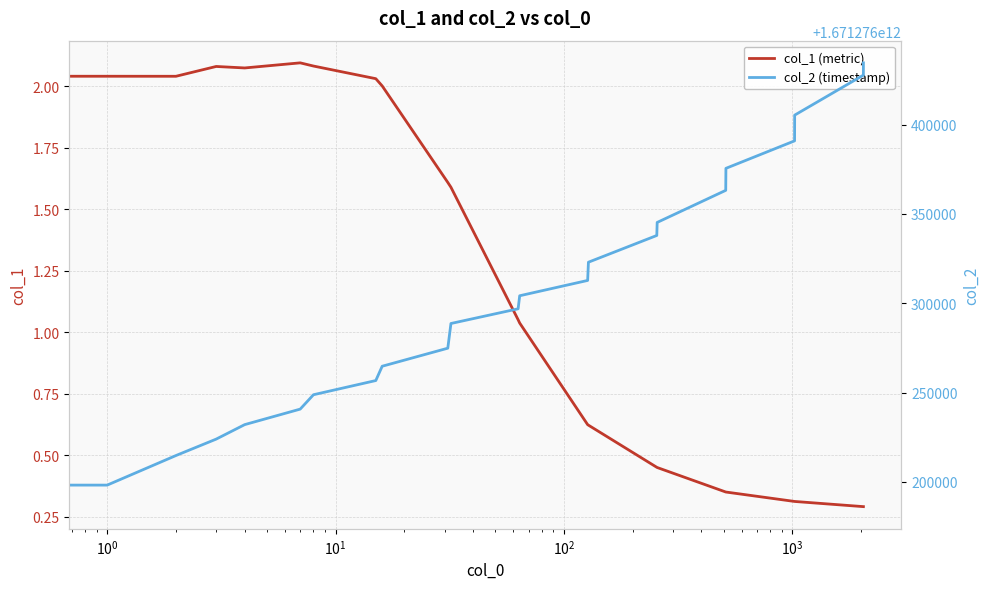

How many series are shown in this chart?

2